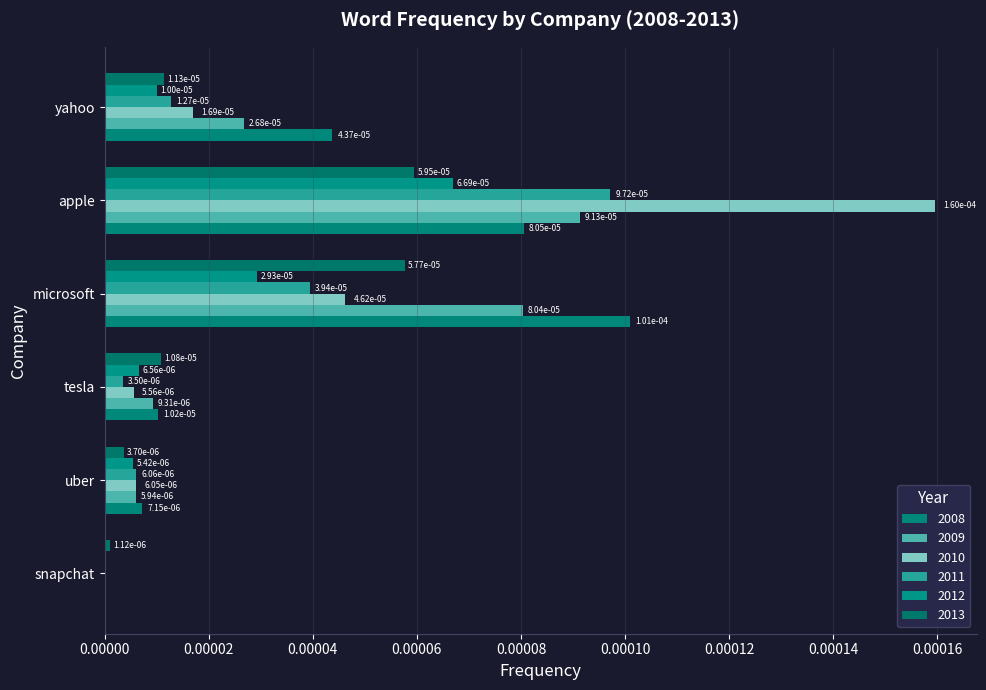

Which category has the highest value across all series?

apple